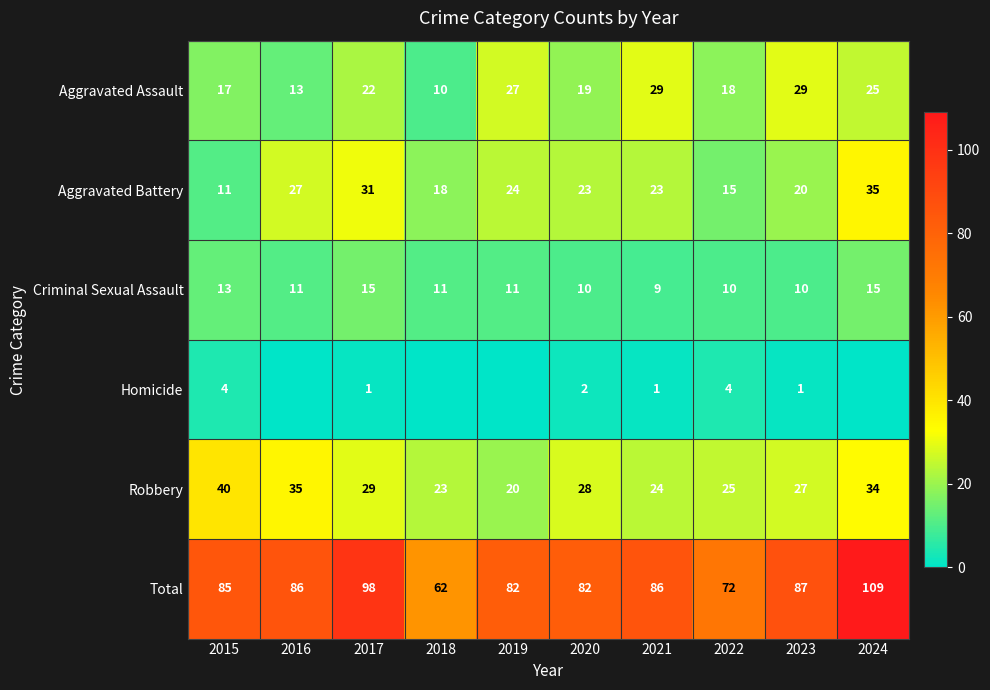

How many data points in Criminal Sexual Assault are less than 11?

4